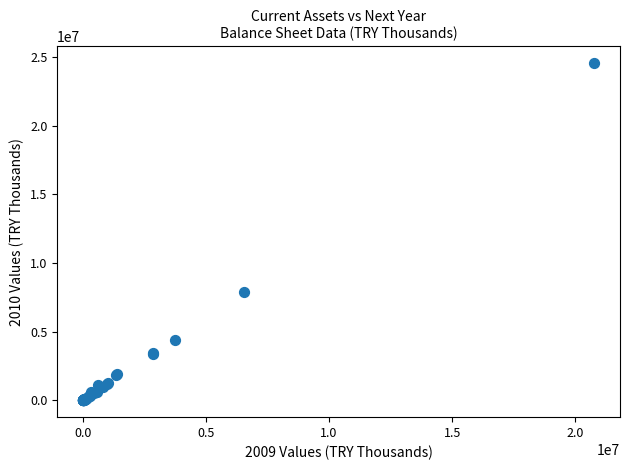

What Y value in the scatter plot is closest to 12285146?

7876845.3